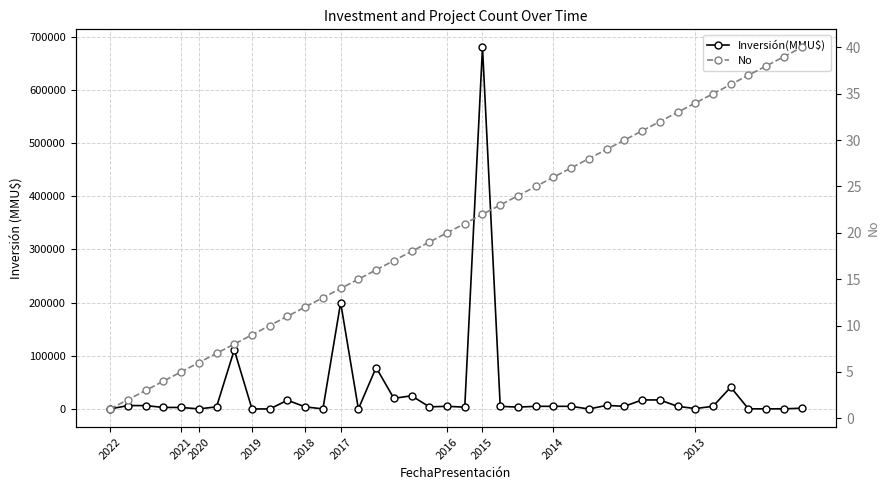

Where does the Inversión(MMU$) series first go above 5000?

2021